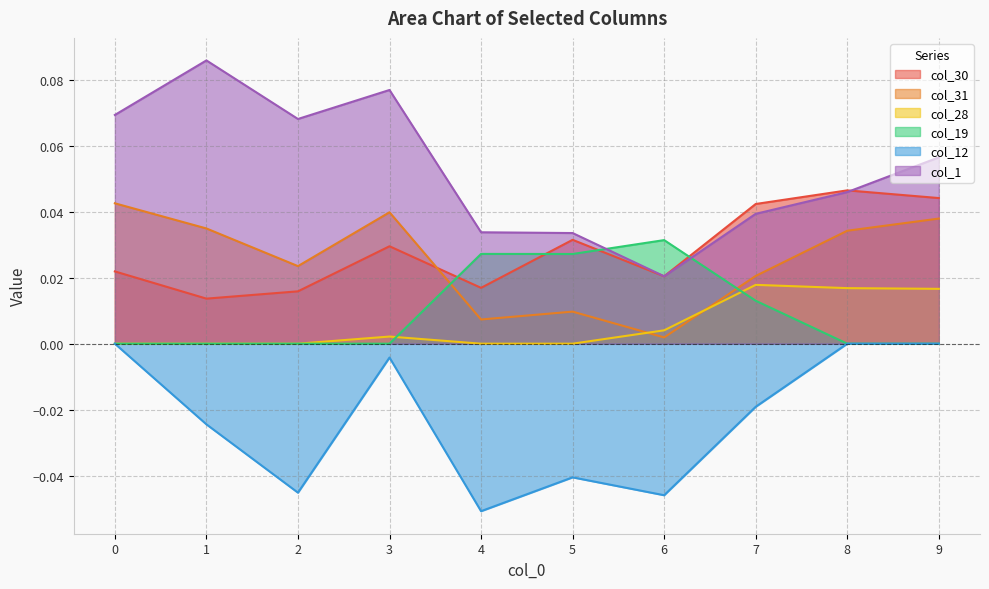

At which label is col_30 closest to 0?

1